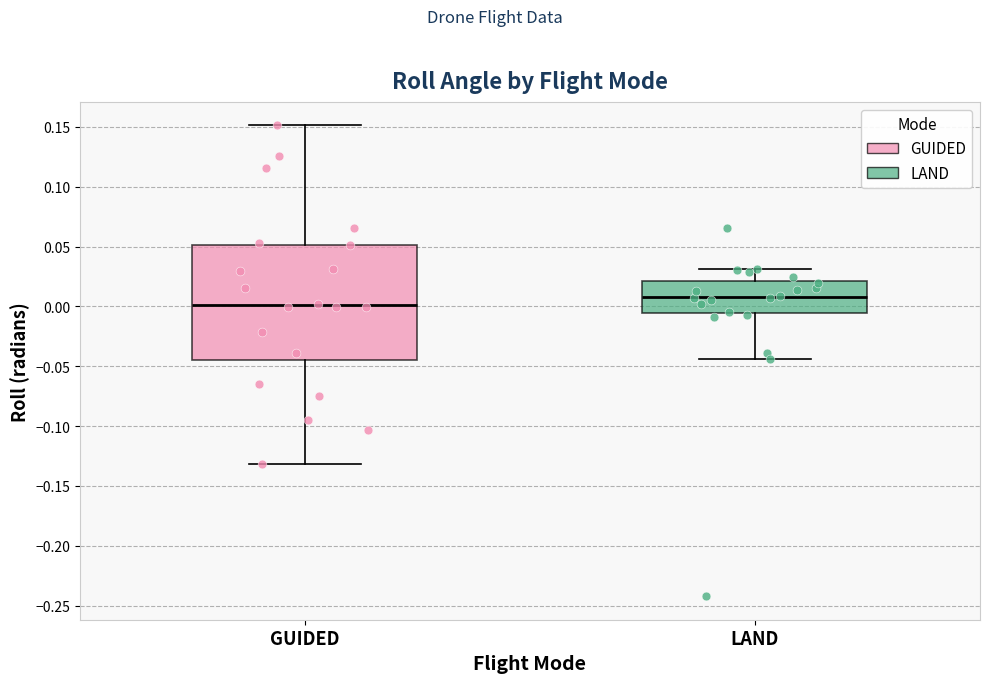

Where is the upper edge of the box for GUIDED on the y-axis? The values are not printed on the chart, so give them approximately, as read against the axis.

0.050